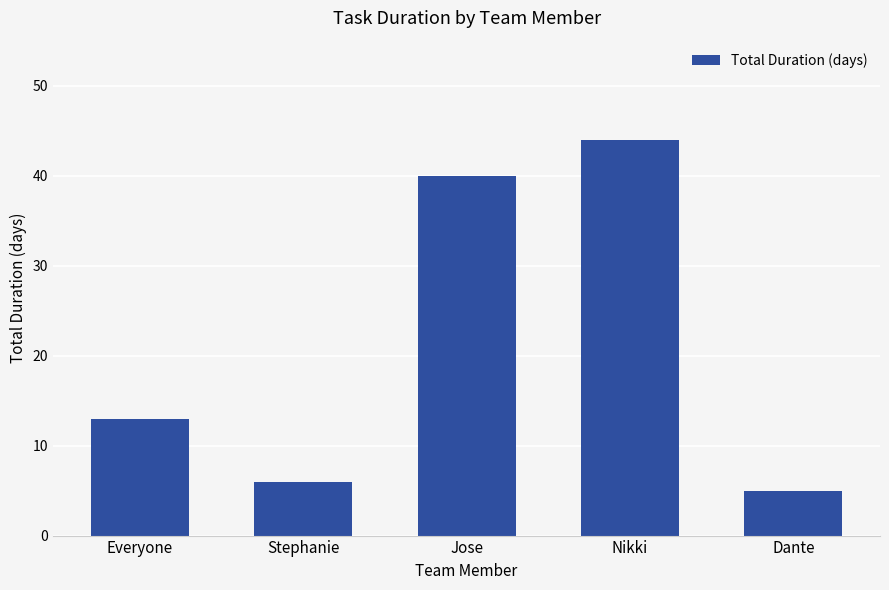

What is the average value?

22